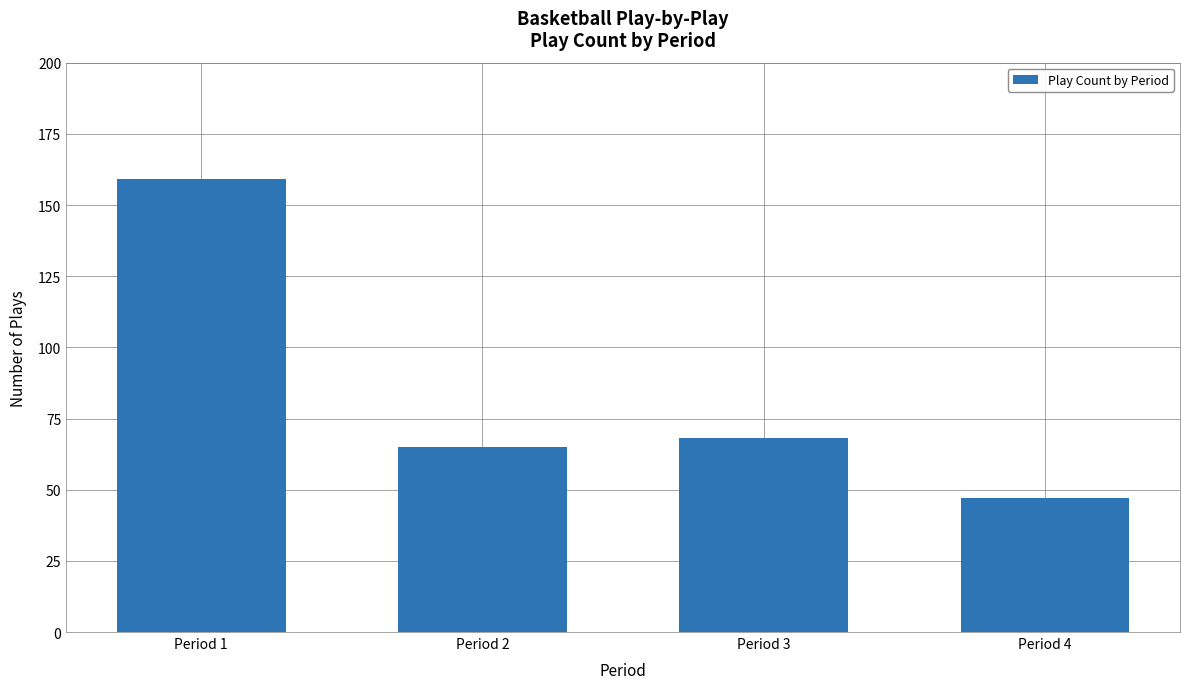

The chart shows a value of 68 at Period 3. True or false?

True